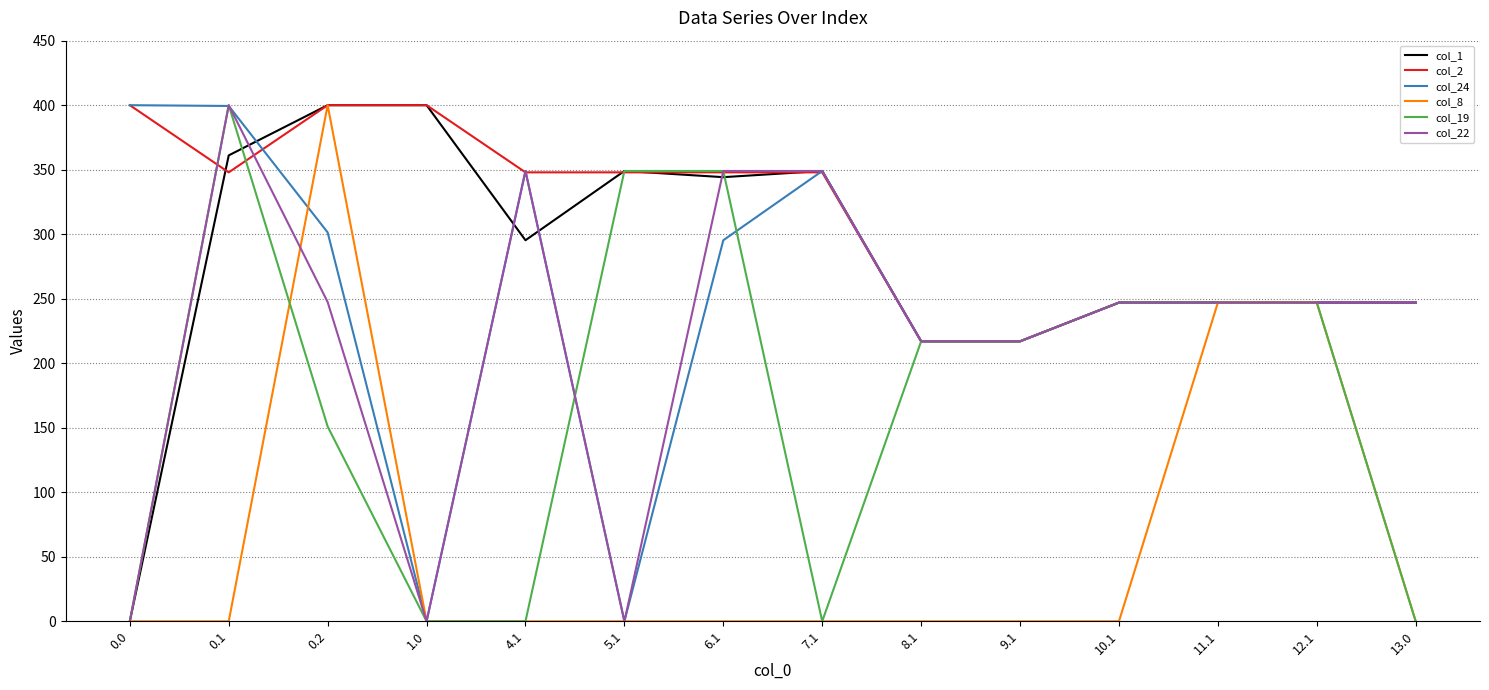

Where is the first local minimum for col_22?

1.0